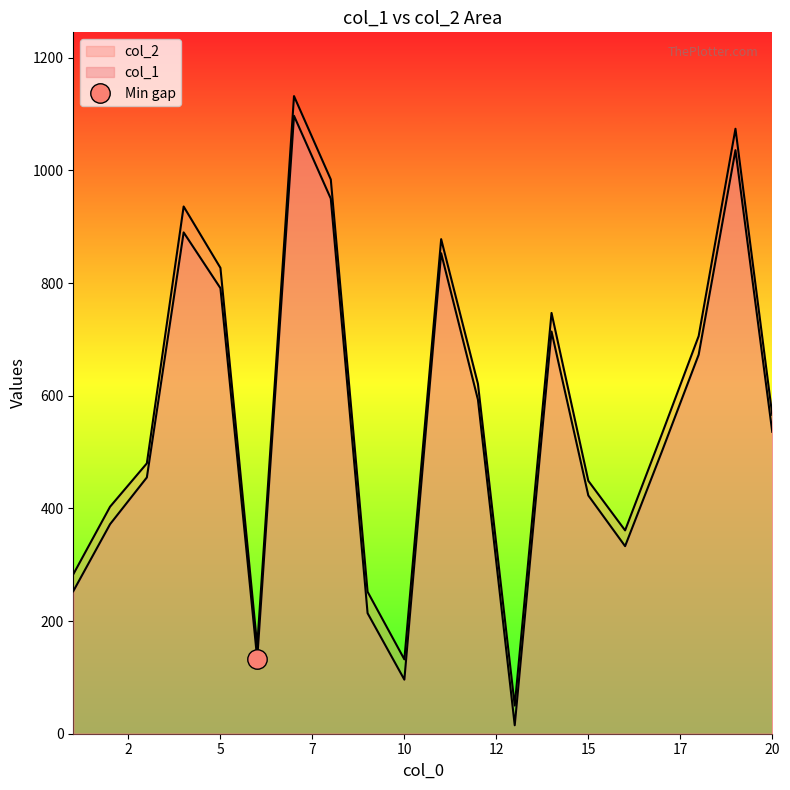

What is the sum of all col_1 values?

10928